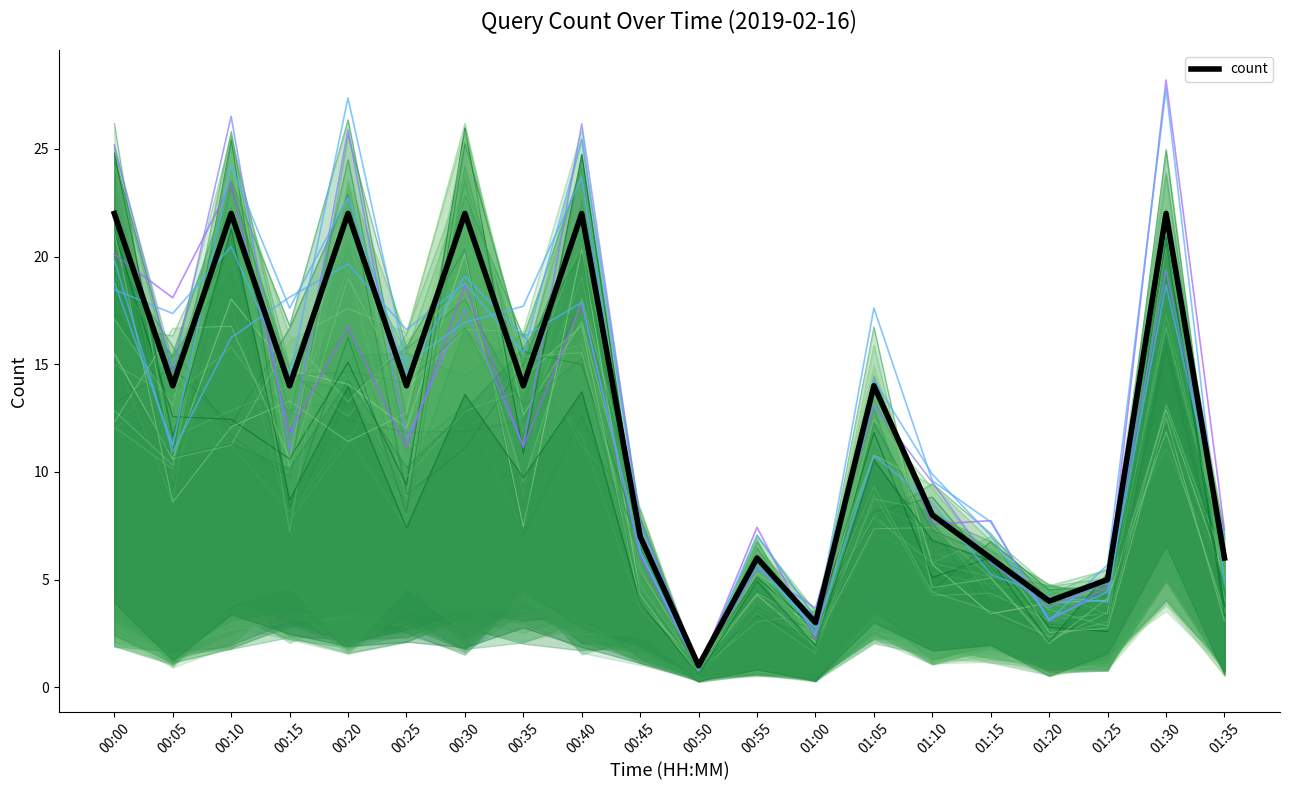

How many lines are shown in the chart?

1